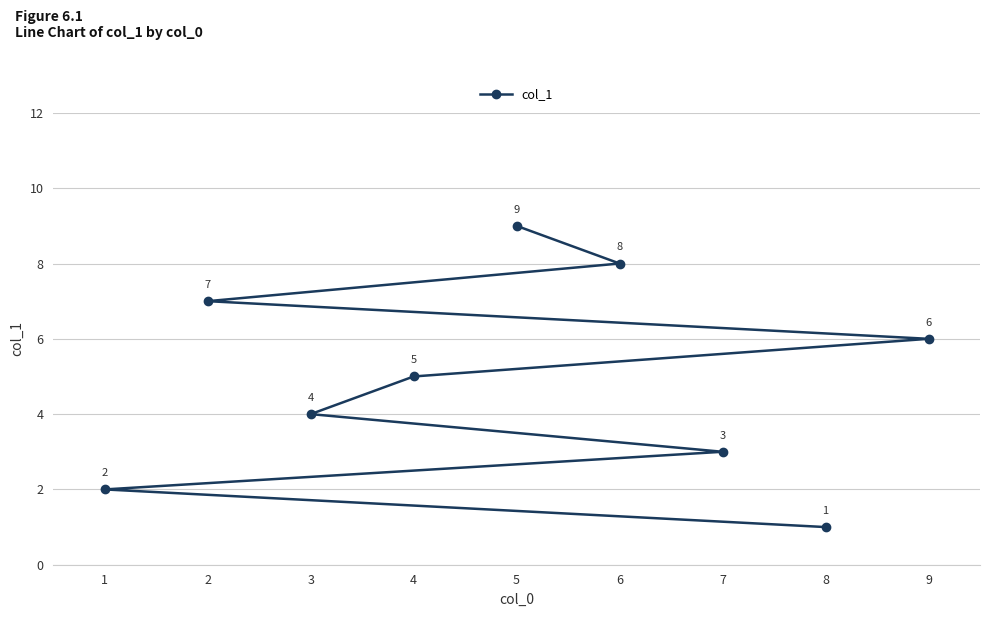

What is the greatest value displayed?

9